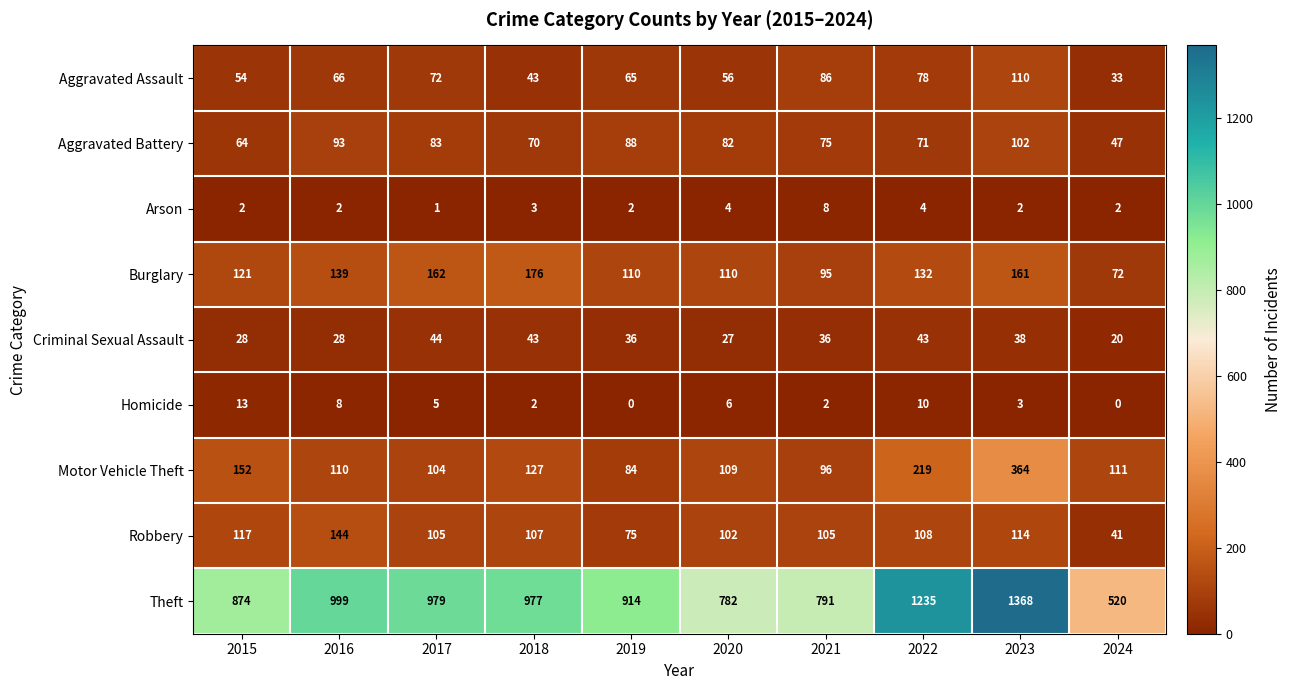

What is the difference between the Aggravated Assault values at 2018 and 2019?

22